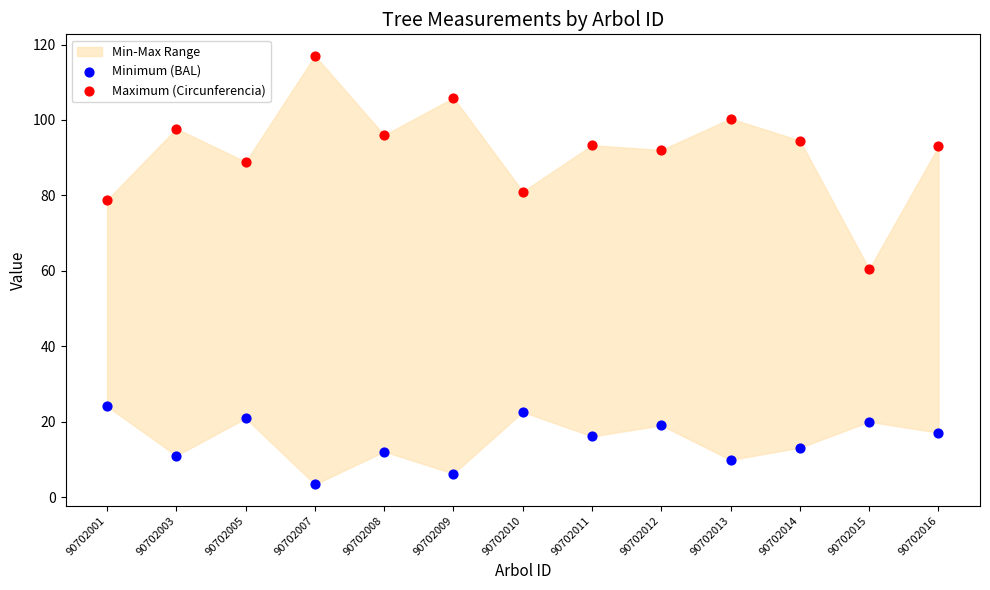

Which series contains the highest Y value?

Maximum (Circunferencia)